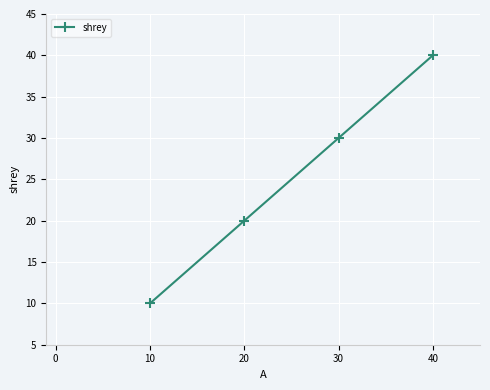

What is the sum of all values?

100